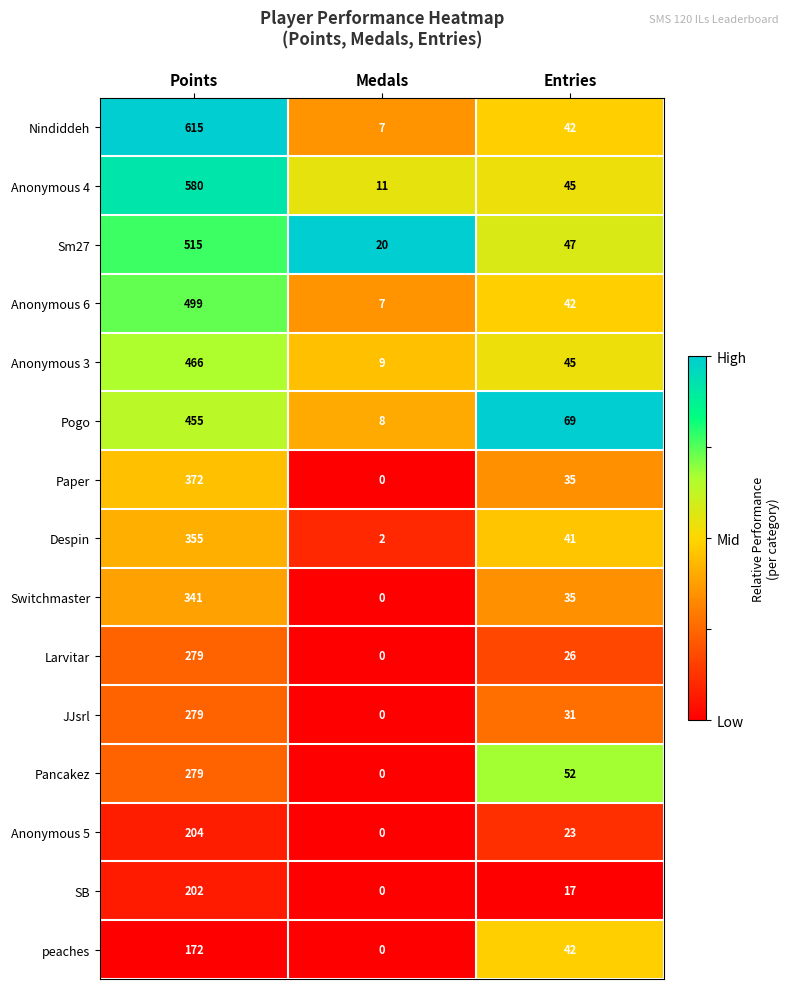

Is it true that Anonymous 4 equals 19 at Medals?

False